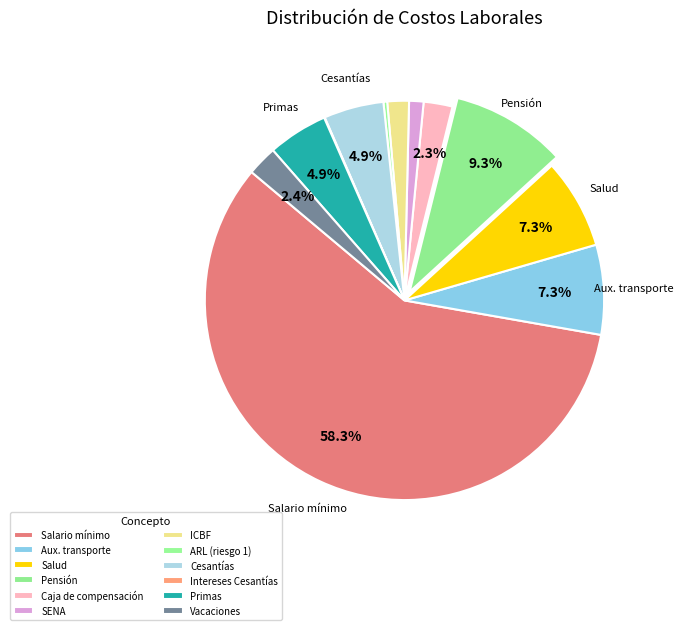

The ICBF slice represents 1% of the pie. True or false?

False